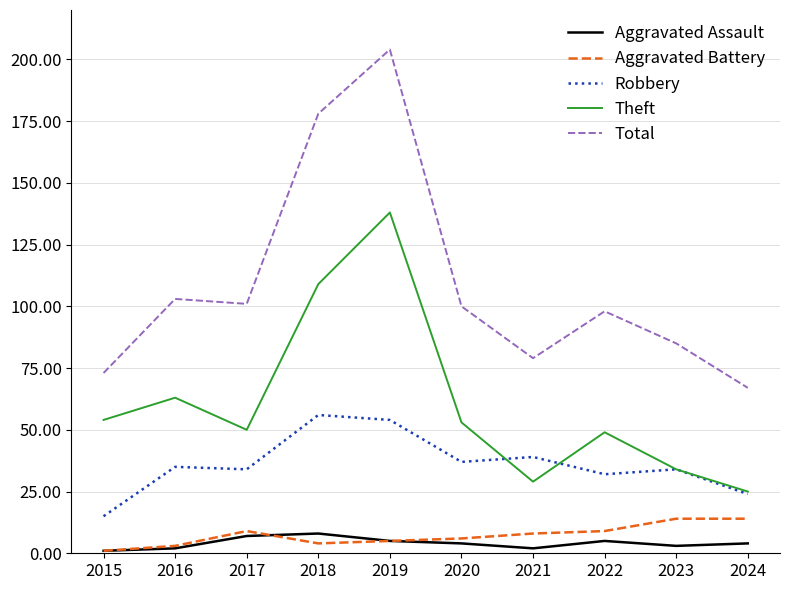

True or false: Total and Theft intersect in this chart.

False